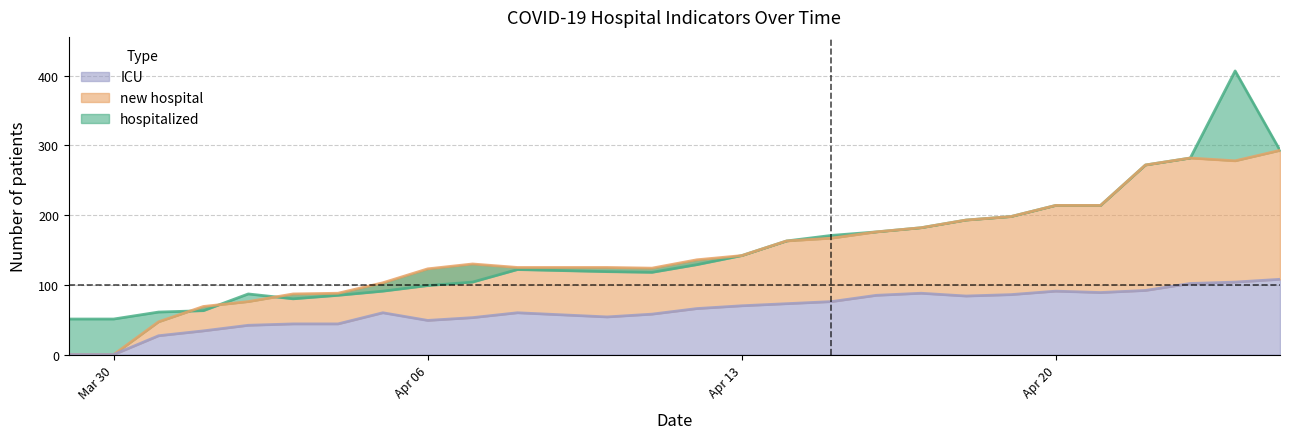

What is the spread (max minus min) of values at 2020-04-02?

45